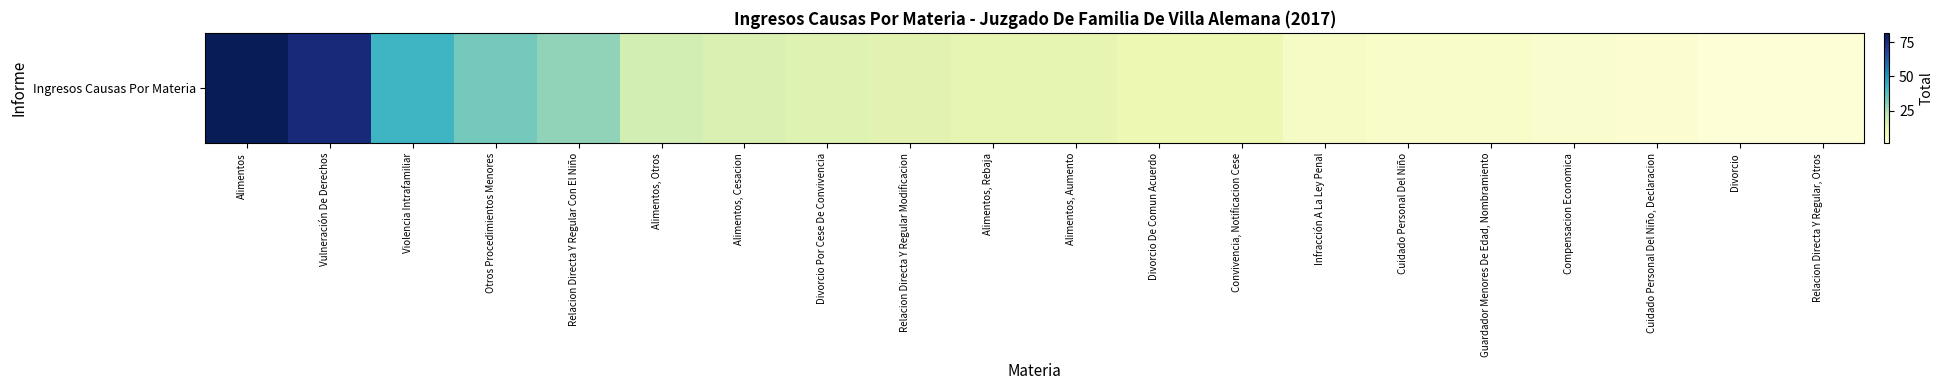

At which label is the value closest to 42?

Violencia Intrafamiliar